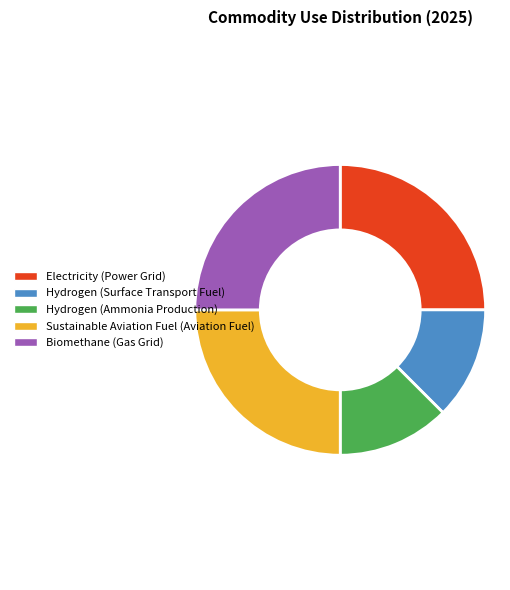

Combined, do Hydrogen (Ammonia Production) and Electricity (Power Grid) account for over 50%?

No